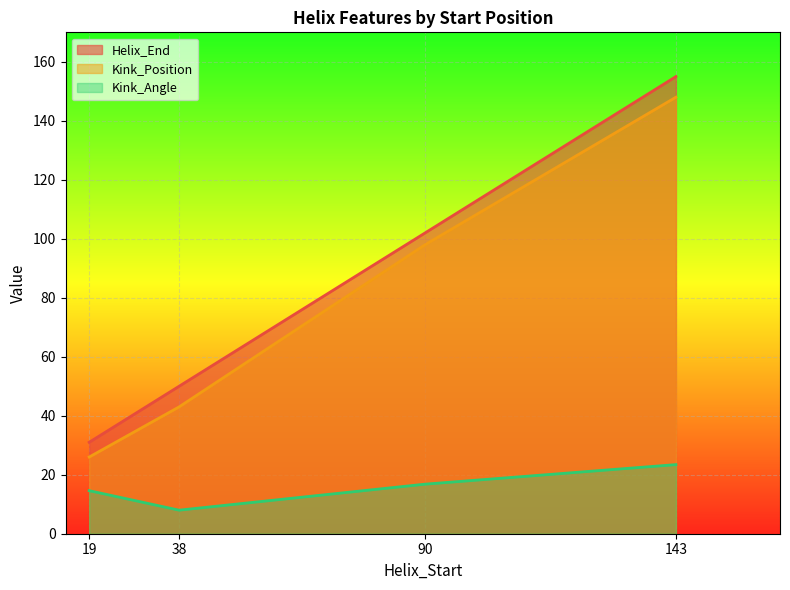

List the series in order of their peak value, lowest first.

Kink_Angle, Kink_Position, Helix_End